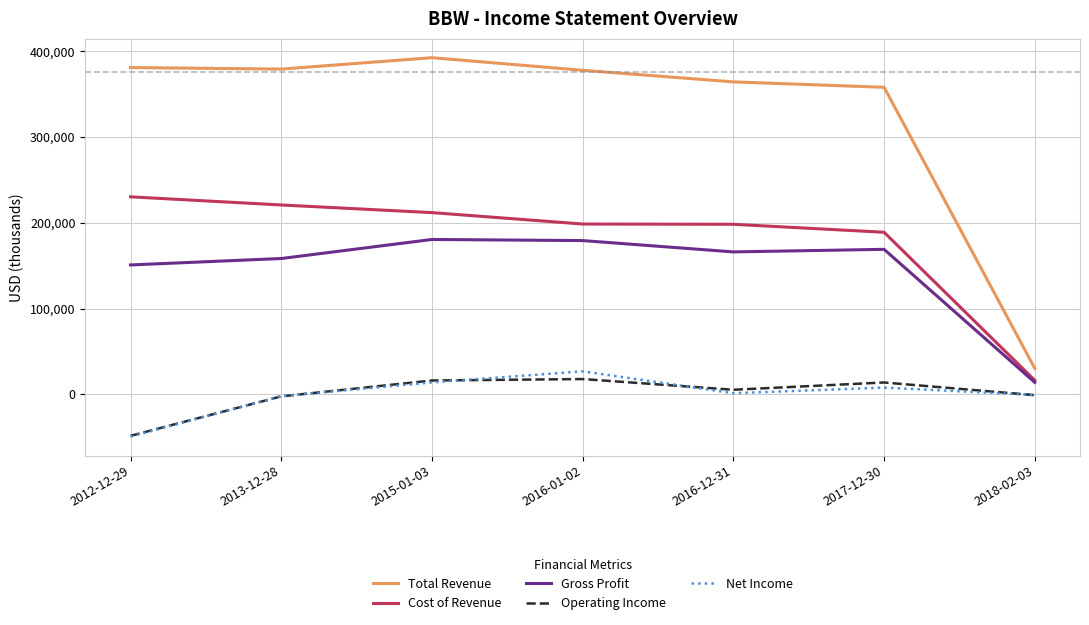

At how many categories does at least one series exceed 15172?

7